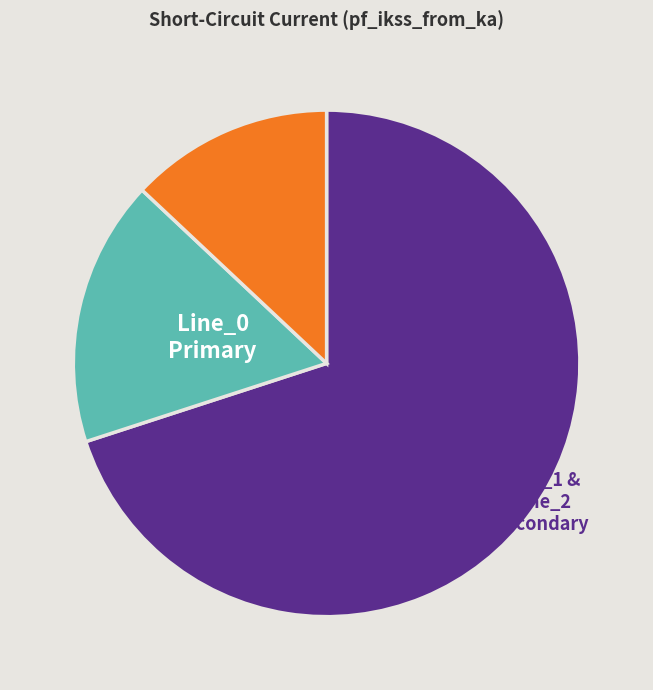

How many slices are in this pie chart?

3